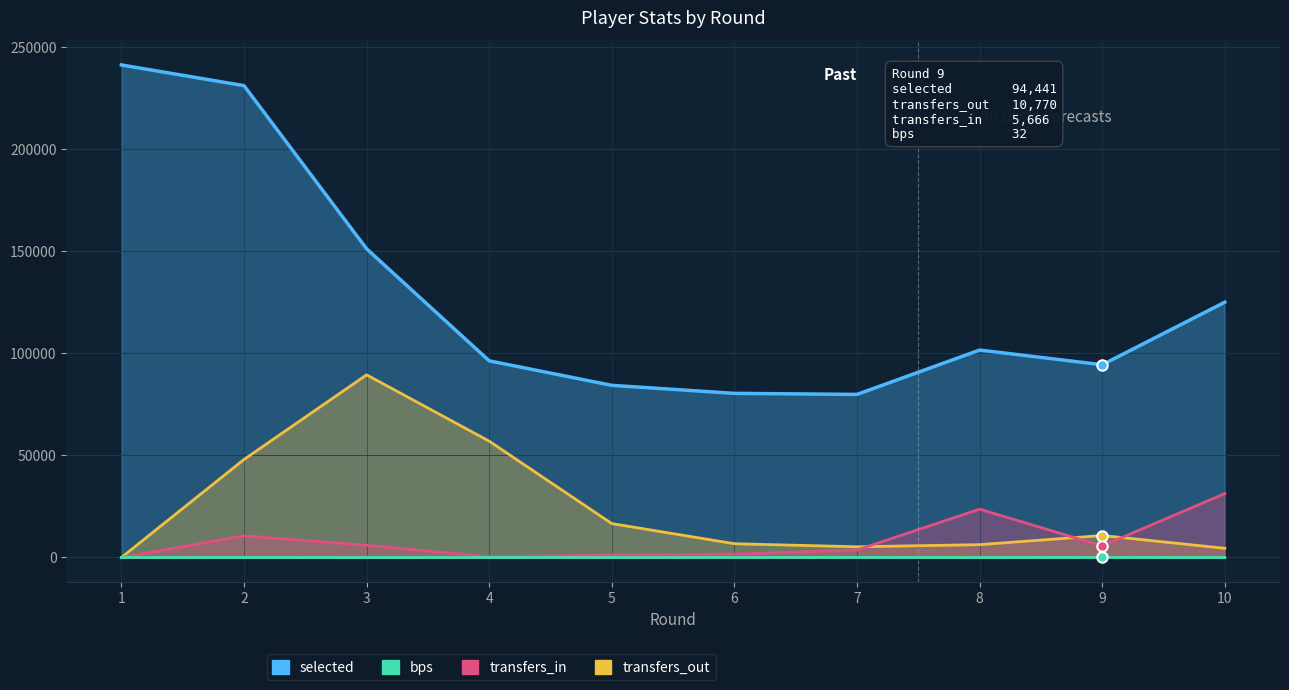

What is the difference between the maximum and minimum values in the transfers_out series?

89495